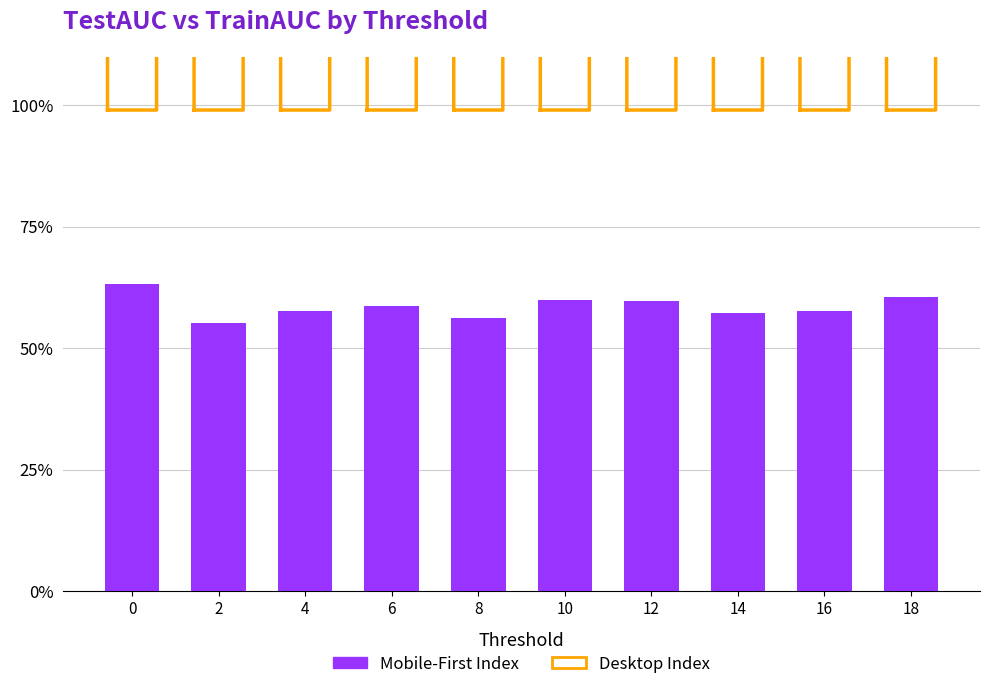

List the series in order of their overall mean, lowest first.

Mobile-First Index, Desktop Index